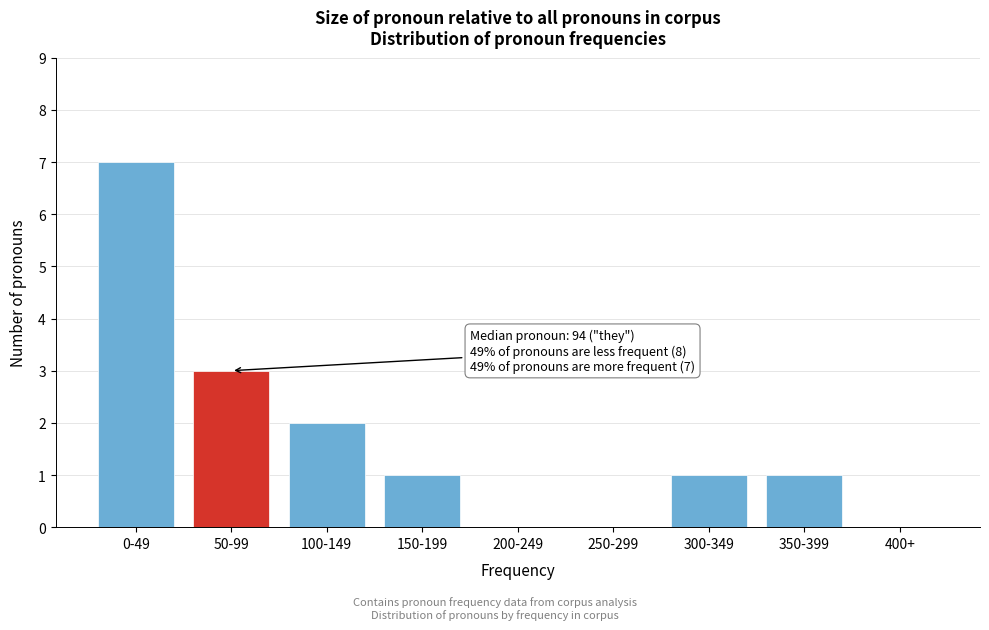

Reading left to right, list all the values displayed in this chart.

0-49=7	50-99=3	100-149=2	150-199=1	200-249=0	250-299=0	300-349=1	350-399=1	400+=0